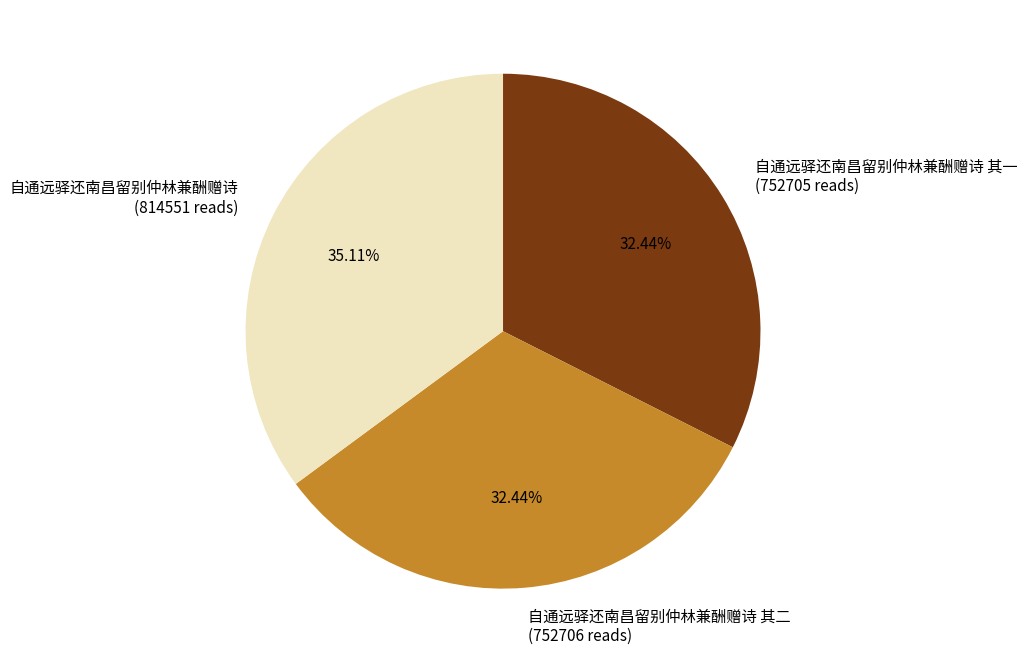

Is there a majority slice in this chart?

No